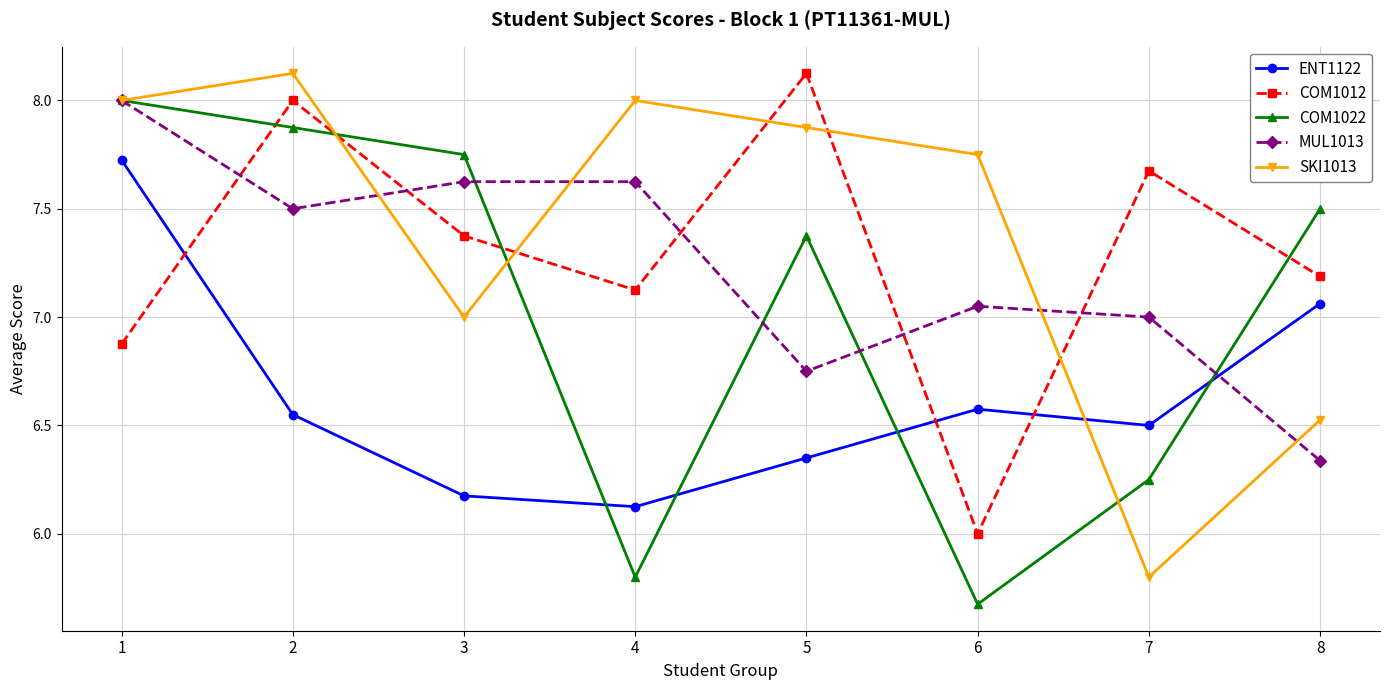

Which series ends up on top after the final intersection of MUL1013 and COM1012?

COM1012